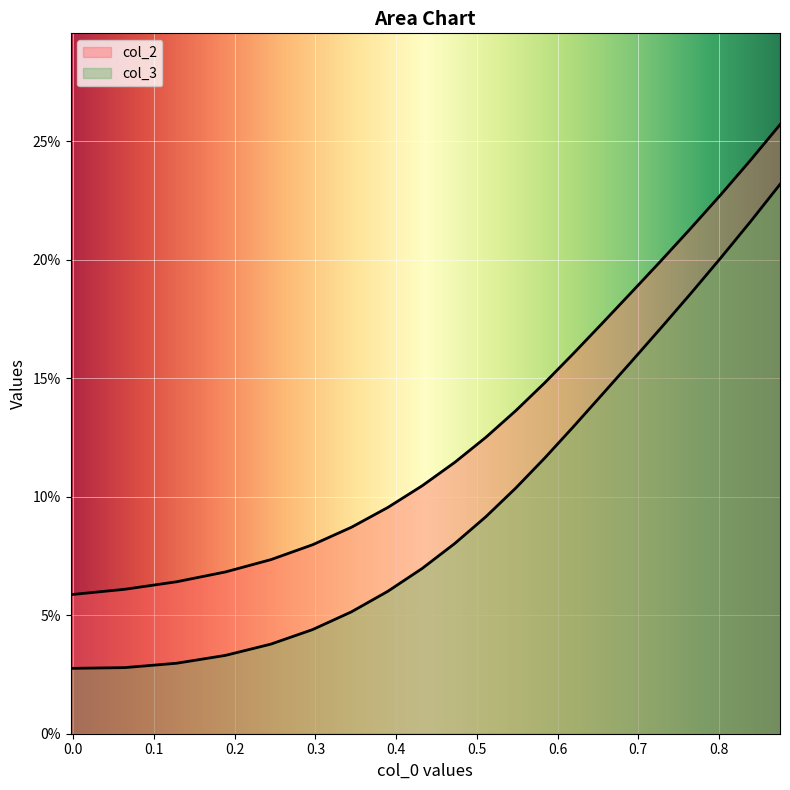

Does the chart display data point markers on the line(s)?

No